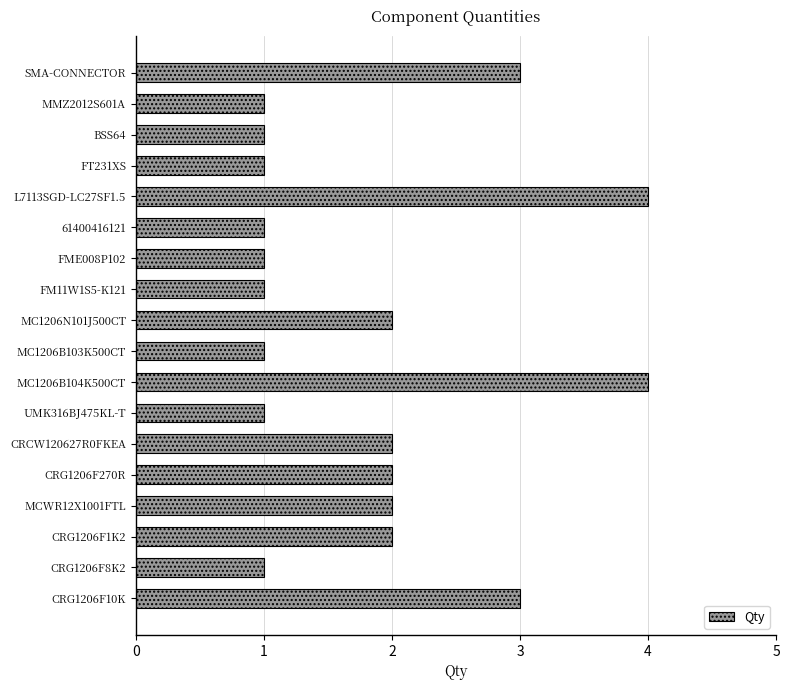

What is the change in value from 61400416121 to MCWR12X1001FTL?

+1